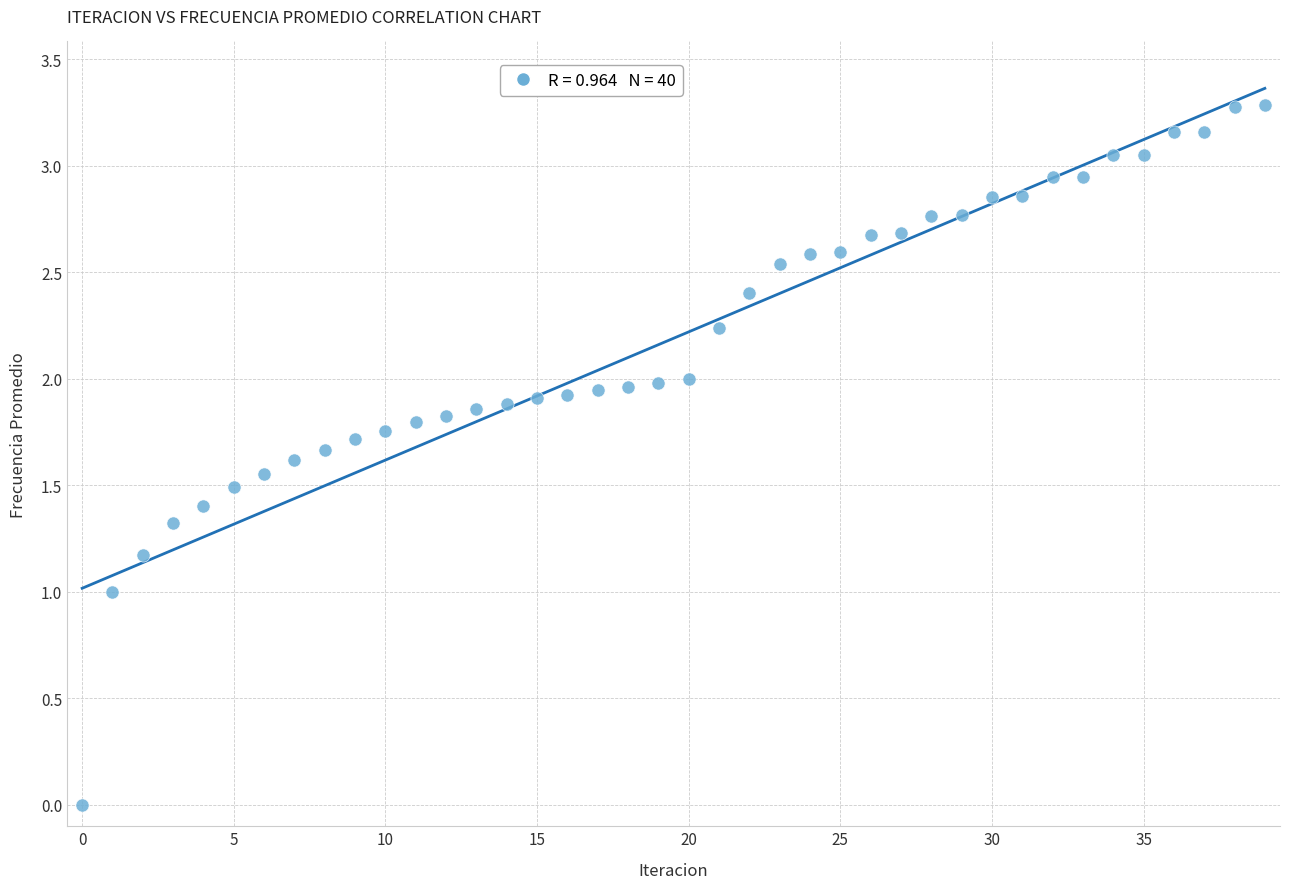

What is the range of Y values (max minus min)?

3.3